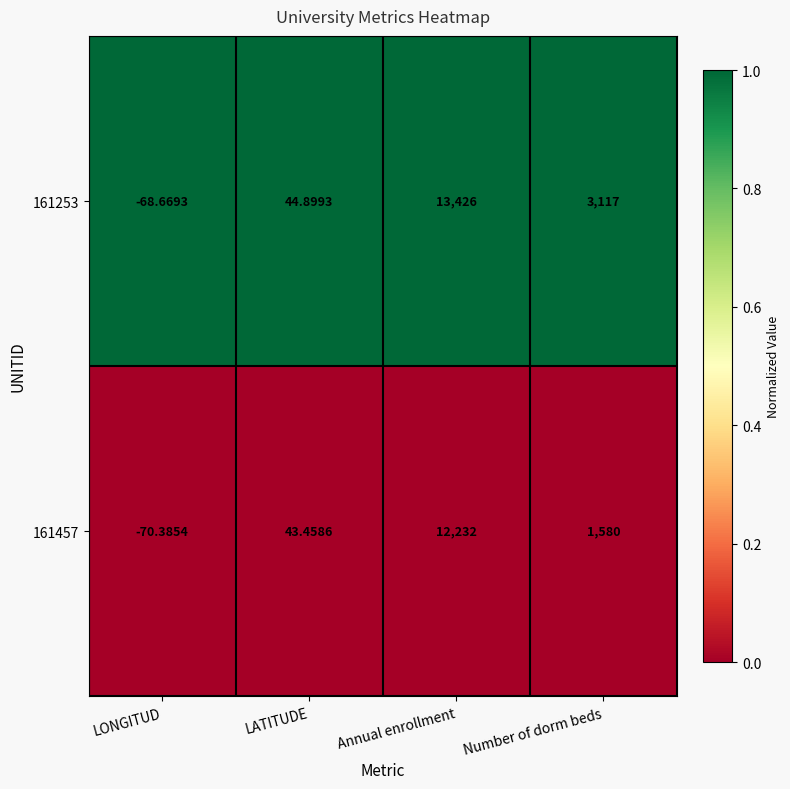

At which category is the sum across all series the highest?

Annual enrollment